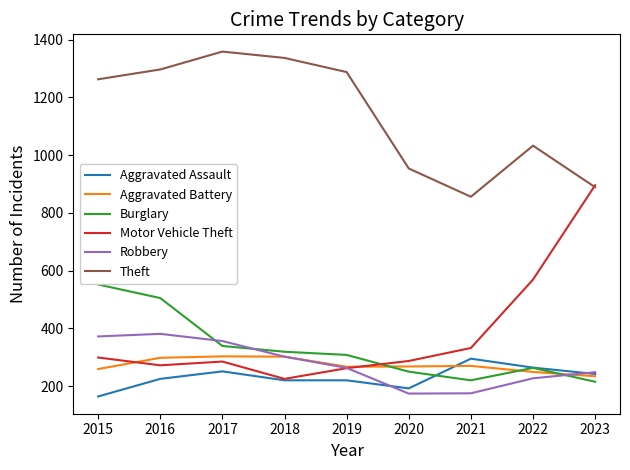

Which category has the highest value in the Aggravated Assault series?

2021